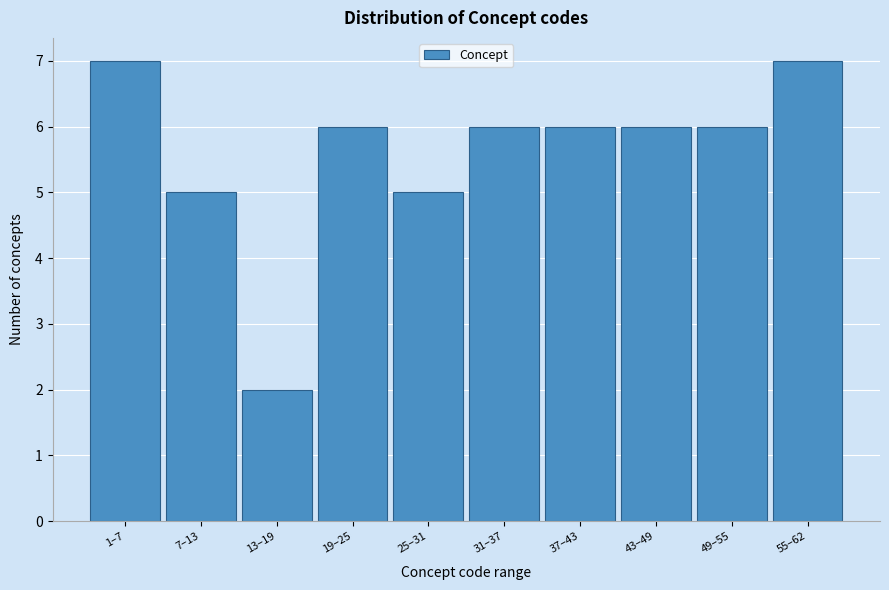

Reading right to left, what are all the values shown in this chart?

7	6	6	6	6	5	6	2	5	7